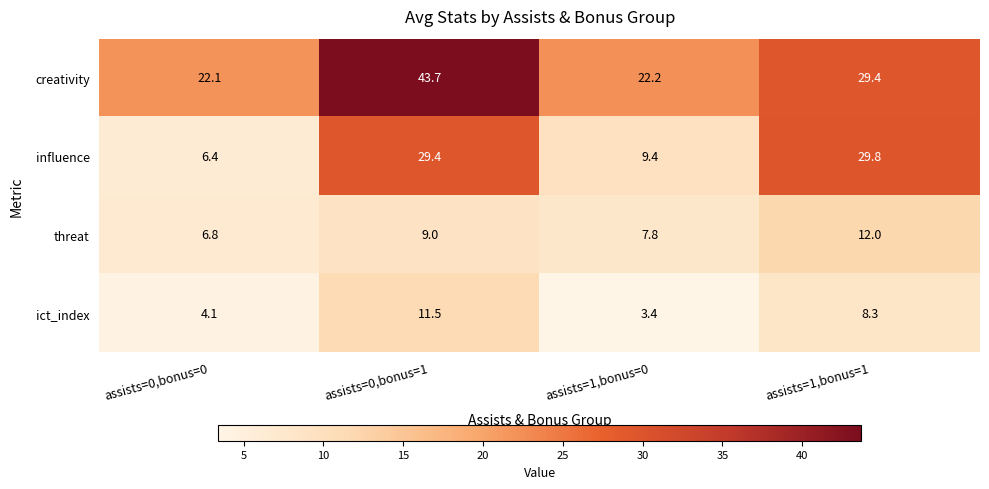

Reading left to right, extract all data points from this chart.

creativity: 22.1	43.7	22.2	29.4
influence: 6.4	29.4	9.4	29.8
threat: 6.8	9.0	7.8	12.0
ict_index: 4.1	11.5	3.4	8.3